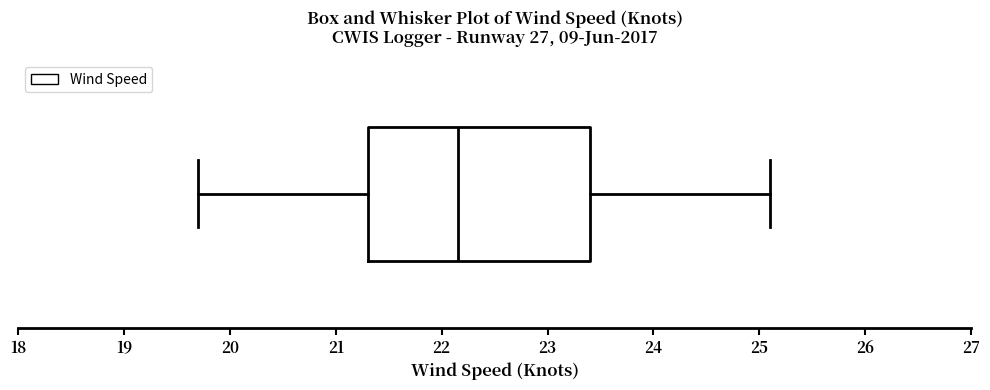

Read this box plot against the x-axis: the position of the median line, the range covered by the box, and the ends of both whiskers. The values are not printed on the chart, so give them approximately, as read against the axis.

median 22.2, box 21.3 to 23.4, whiskers 19.7 to 25.1